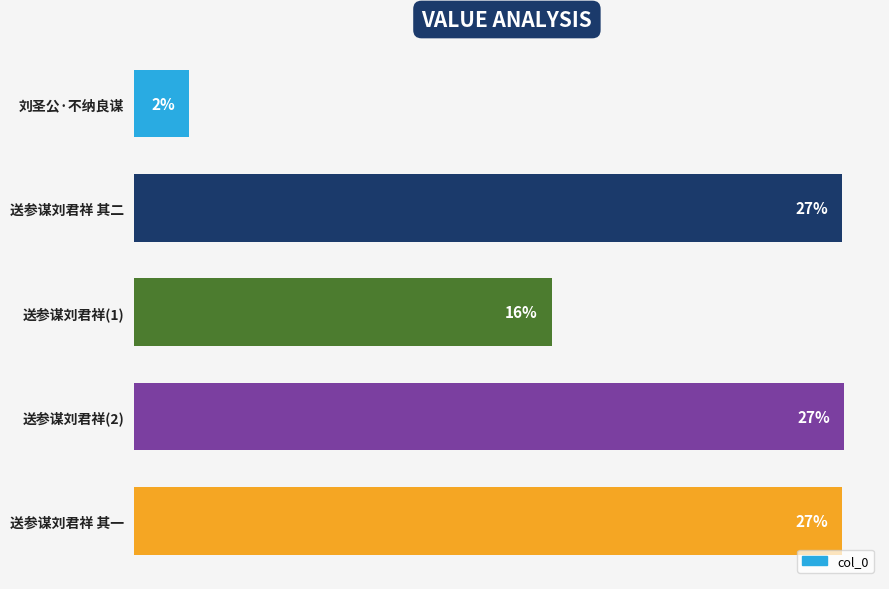

Does the chart contain any negative values?

No